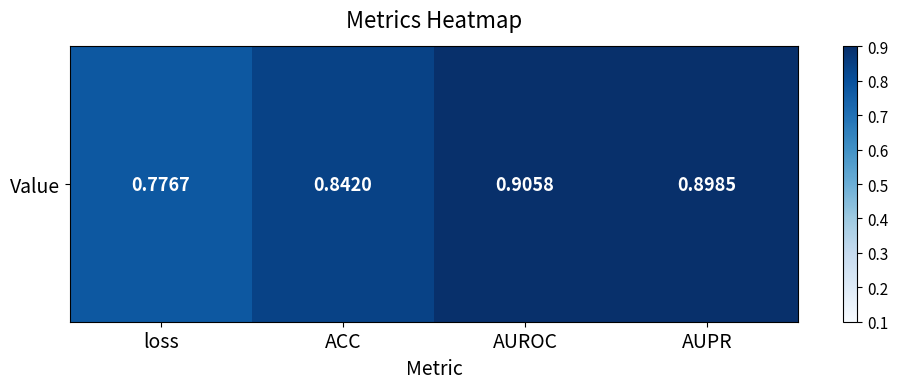

The chart shows a value of 0.9 at AUROC. True or false?

True